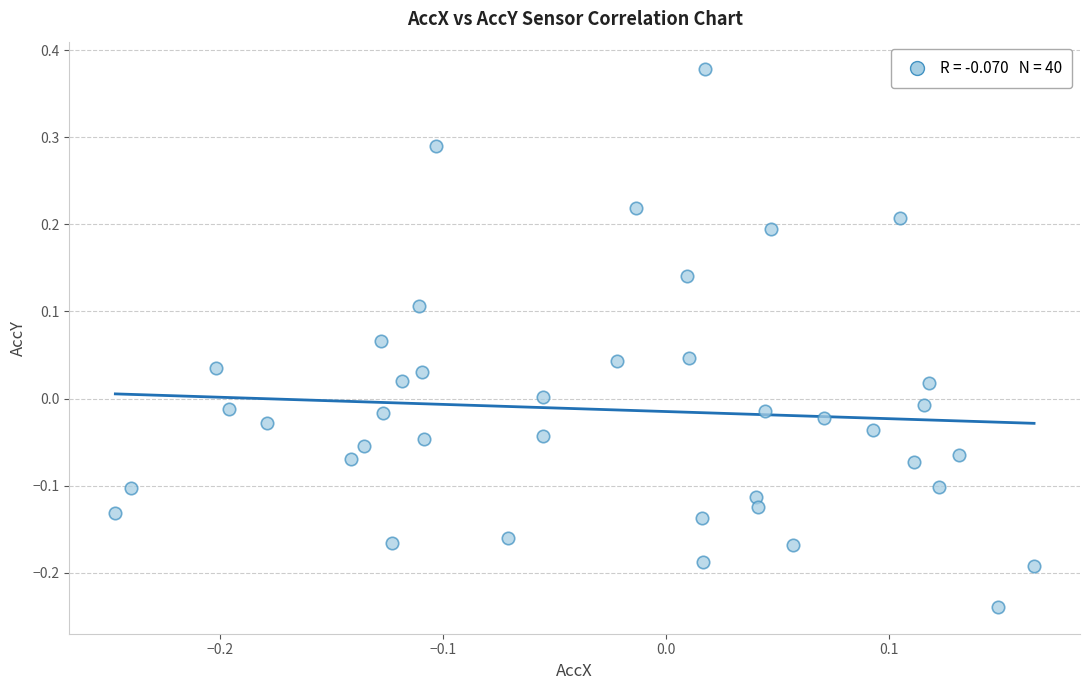

What is the range of Y values (max minus min)?

0.6